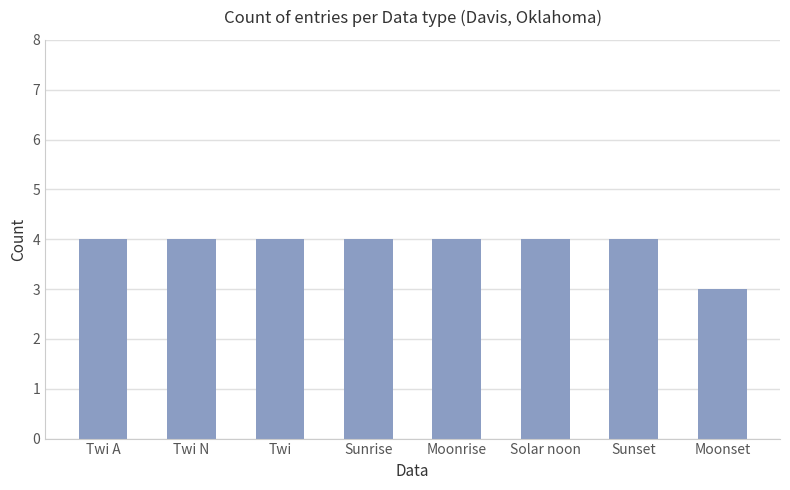

What is the difference between the maximum and minimum values?

1